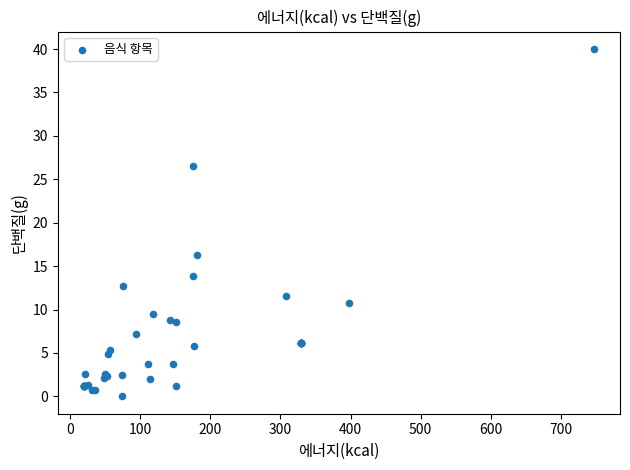

What Y value in the scatter plot is closest to 20?

16.3